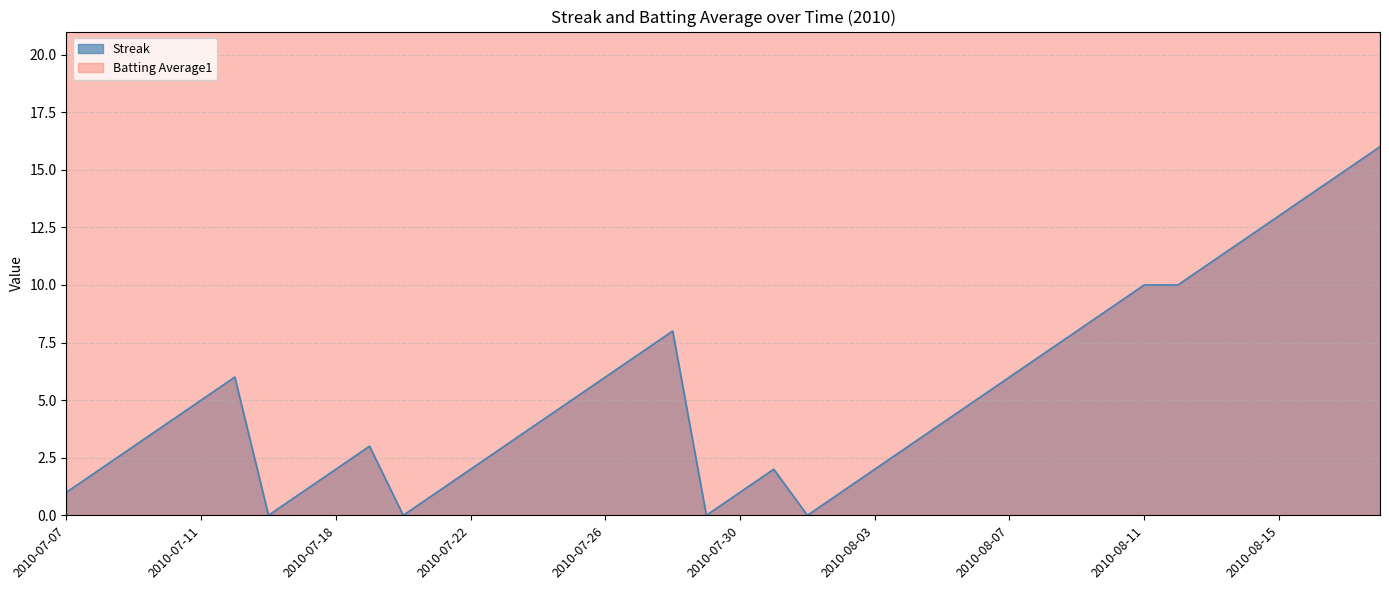

Reading left to right, transcribe all the data shown in this chart.

Streak: 2010-07-07=1.0	2010-07-08=2.0	2010-07-09=3.0	2010-07-10=4.0	2010-07-11=5.0	2010-07-15=6.0	2010-07-16=0.0	2010-07-17=1.0	2010-07-18=2.0	2010-07-19=3.0	2010-07-20=0.0	2010-07-21=1.0	2010-07-22=2.0	2010-07-23=3.0	2010-07-24=4.0	2010-07-25=5.0	2010-07-26=6.0	2010-07-27=7.0	2010-07-28=8.0	2010-07-29=0.0	2010-07-30=1.0	2010-07-31=2.0	2010-08-01=0.0	2010-08-02=1.0	2010-08-03=2.0	2010-08-04=3.0	2010-08-05=4.0	2010-08-06=5.0	2010-08-07=6.0	2010-08-08=7.0	2010-08-09=8.0	2010-08-10=9.0	2010-08-11=10.0	2010-08-12=10.0	2010-08-13=11.0	2010-08-14=12.0	2010-08-15=13.0	2010-08-16=14.0	2010-08-17=15.0	2010-08-18=16.0
Batting Average1: 2010-07-07=30.5	2010-07-08=30.0	2010-07-09=30.4	2010-07-10=30.4	2010-07-11=30.5	2010-07-15=28.4	2010-07-16=30.5	2010-07-17=30.5	2010-07-18=30.4	2010-07-19=30.0	2010-07-20=30.5	2010-07-21=30.5	2010-07-22=30.0	2010-07-23=30.4	2010-07-24=30.5	2010-07-25=30.3	2010-07-26=30.0	2010-07-27=30.4	2010-07-28=30.4	2010-07-29=29.2	2010-07-30=30.5	2010-07-31=30.5	2010-08-01=30.3	2010-08-02=30.0	2010-08-03=30.3	2010-08-04=30.3	2010-08-05=28.5	2010-08-06=30.3	2010-08-07=30.3	2010-08-08=30.0	2010-08-09=29.3	2010-08-10=30.1	2010-08-11=30.3	2010-08-12=29.2	2010-08-13=30.3	2010-08-14=30.4	2010-08-15=30.2	2010-08-16=28.3	2010-08-17=30.3	2010-08-18=30.0